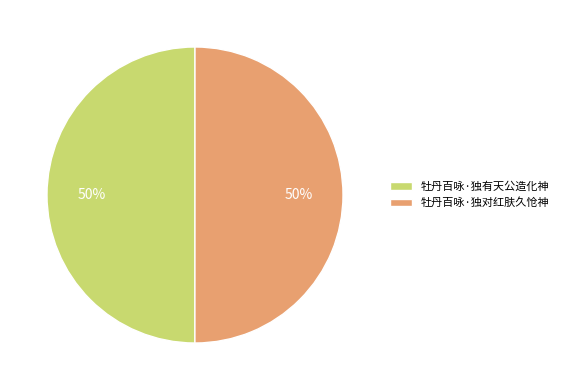

Do 牡丹百咏·独对红肤久怆神 and 牡丹百咏·独有天公造化神 together represent more than half of the pie?

Yes